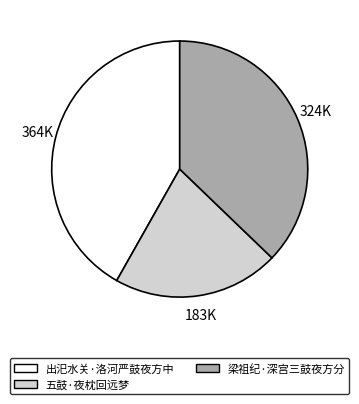

True or false: 五鼓·夜枕回远梦 accounts for 35% of the total.

False